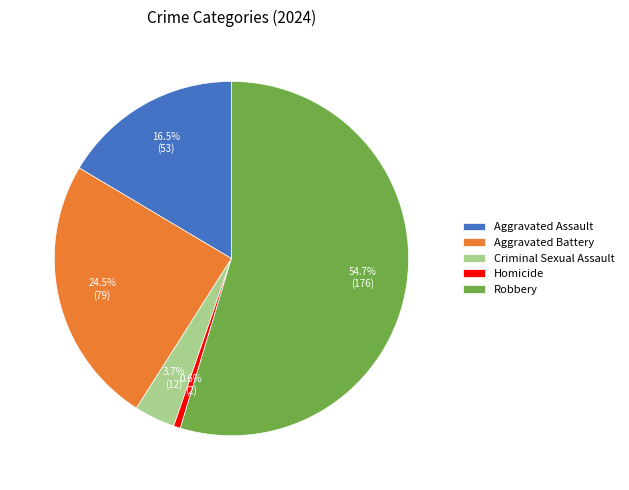

Which category accounts for the majority?

Robbery